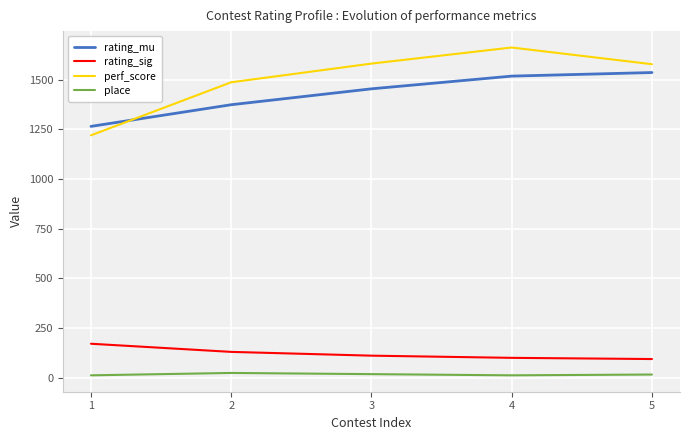

Rank the series by their maximum value, from highest to lowest.

perf_score, rating_mu, rating_sig, place